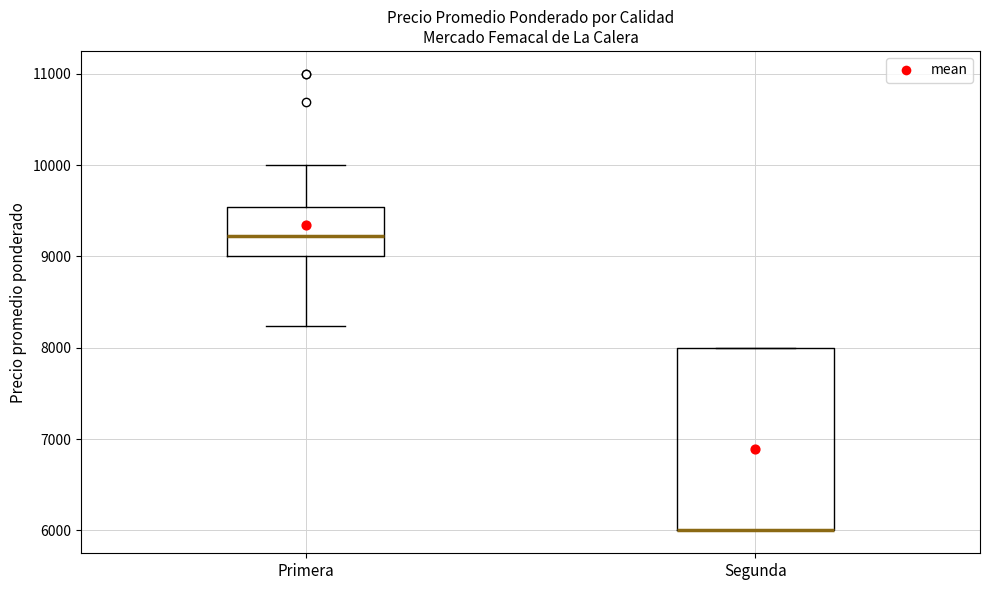

Which box is the tallest, from its lower edge to its upper edge?

Segunda